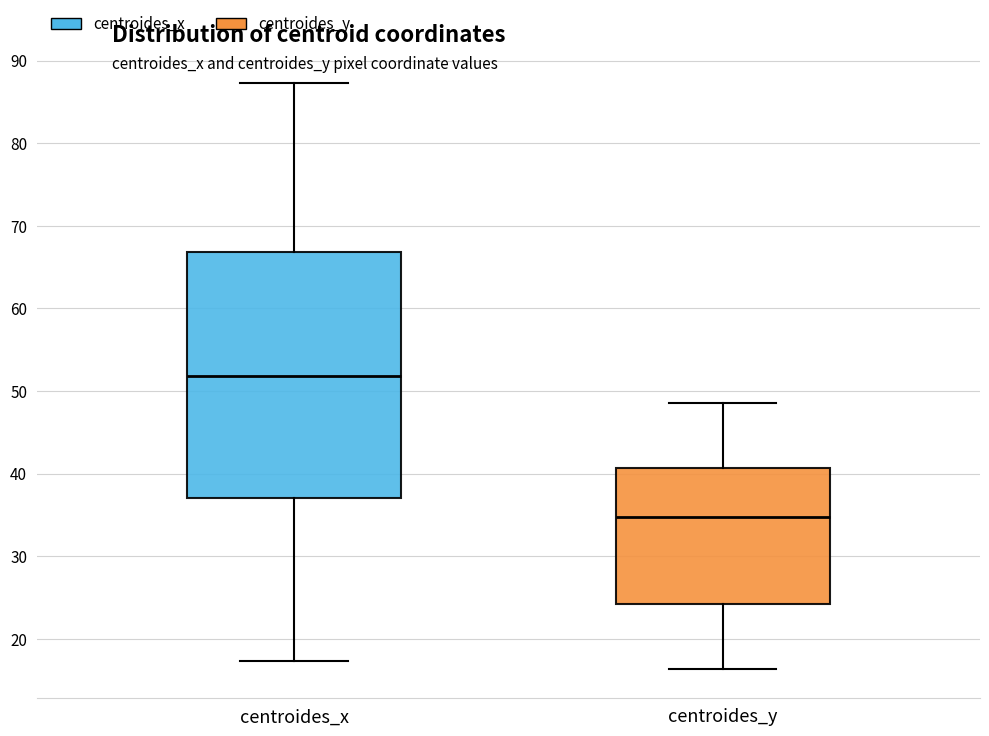

Comparing the boxes themselves (not the whiskers), which one is the tallest?

centroides_x